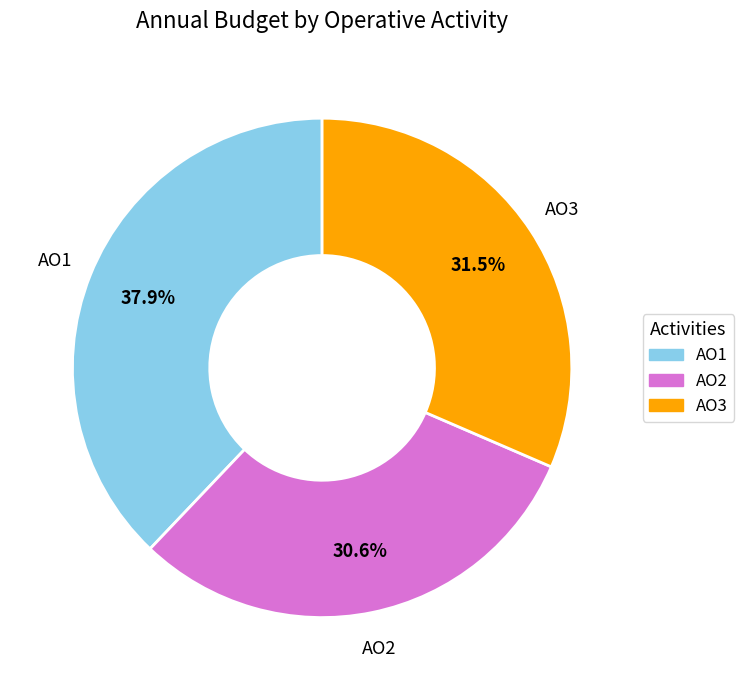

To the nearest percent, what percentage of the pie is AO1?

38%